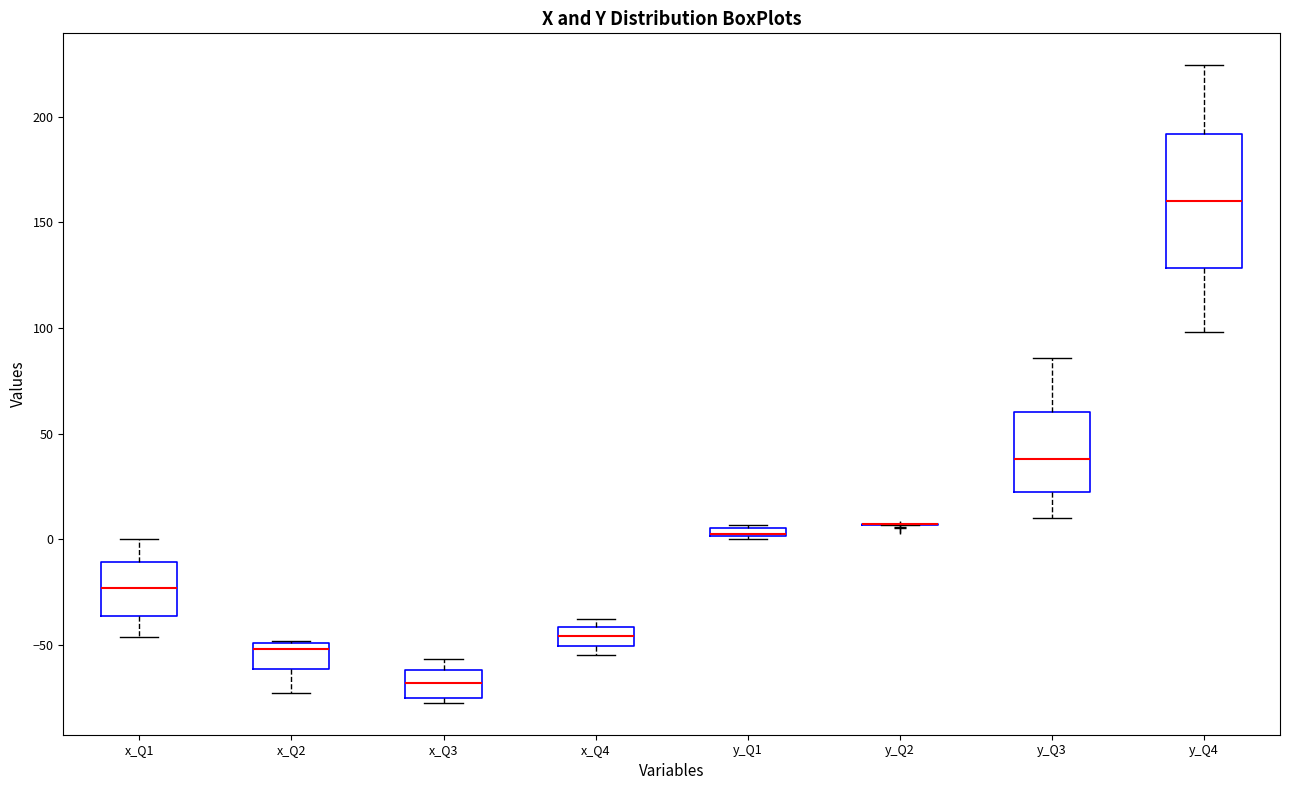

Where does the median line of the box for y_Q3 sit on the y-axis? The values are not printed on the chart, so give them approximately, as read against the axis.

40